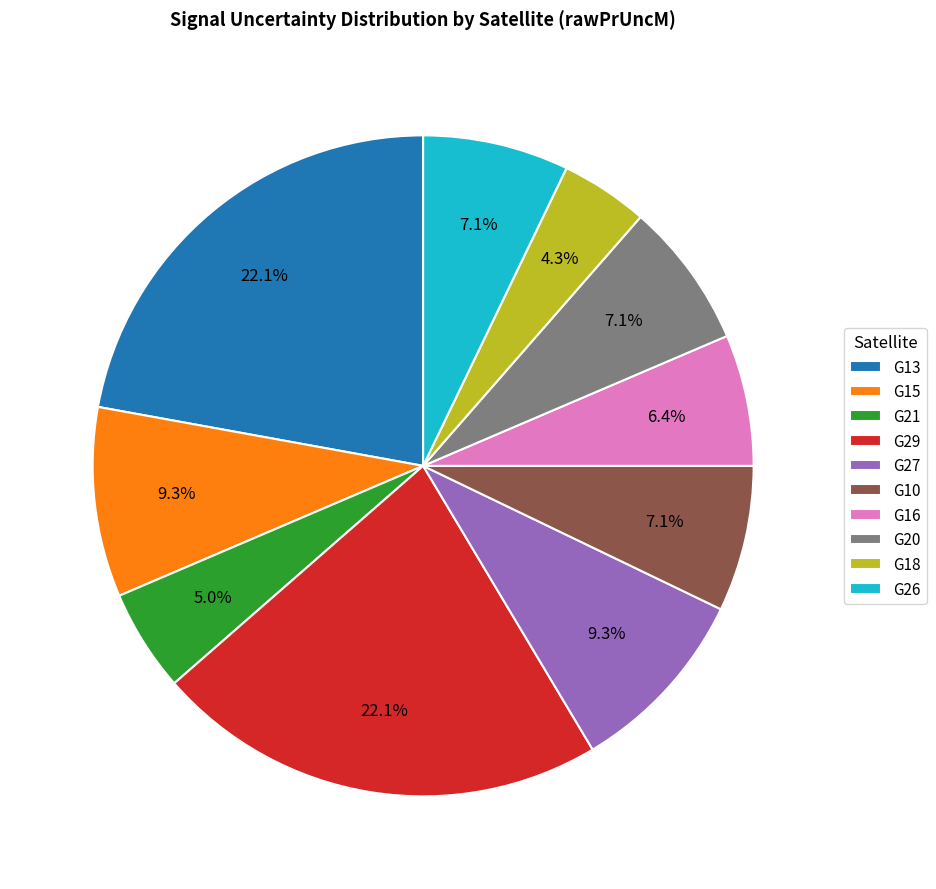

Is G15 the majority of the pie?

No